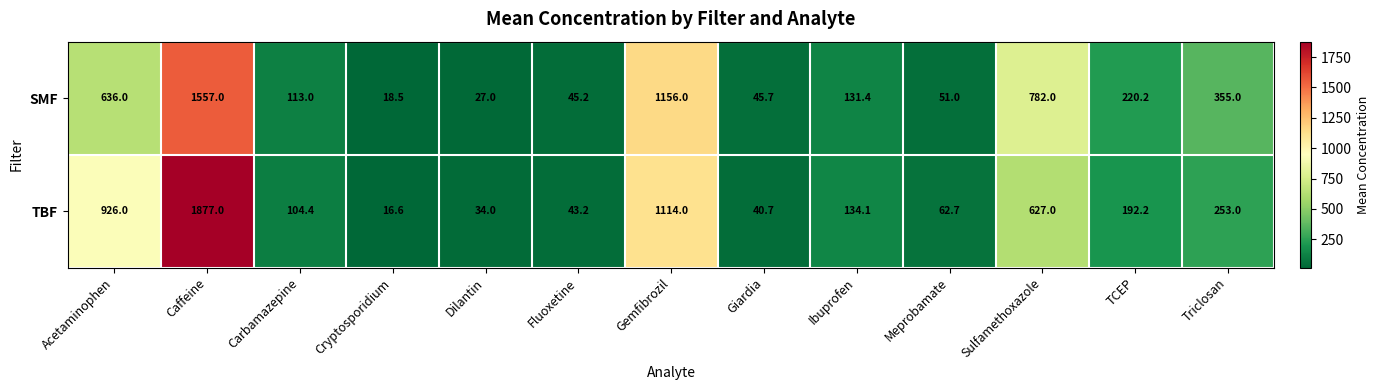

The SMF series shows 73.8 at Fluoxetine. True or false?

False